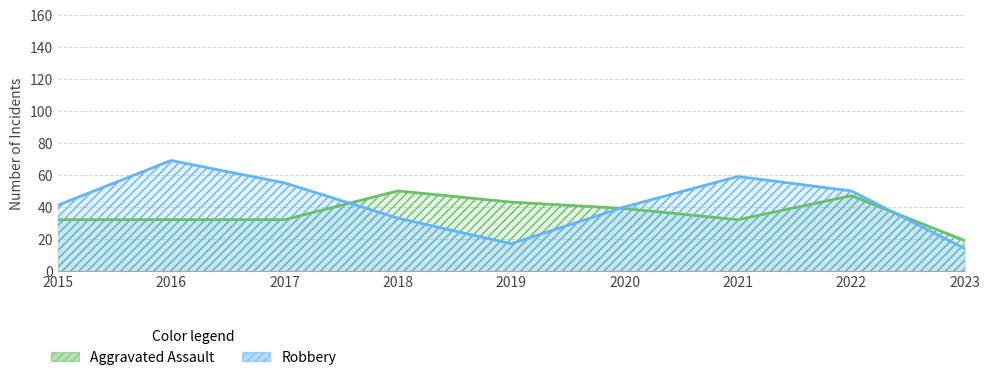

Where does the Aggravated Assault series first go above 32?

2018